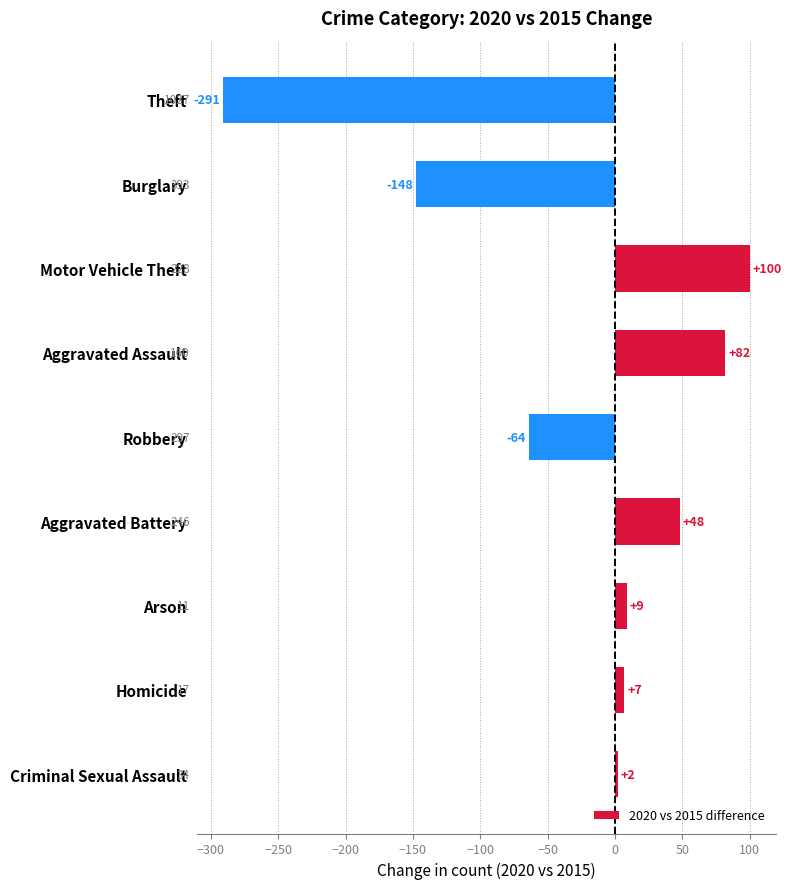

How many data points does each series have?

9